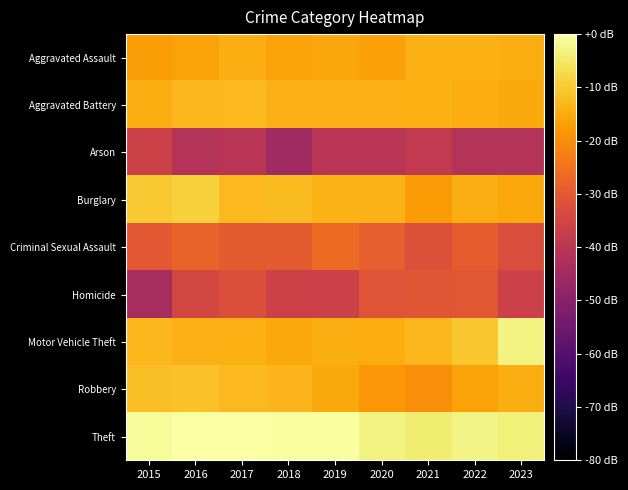

How many data points does each series have?

9